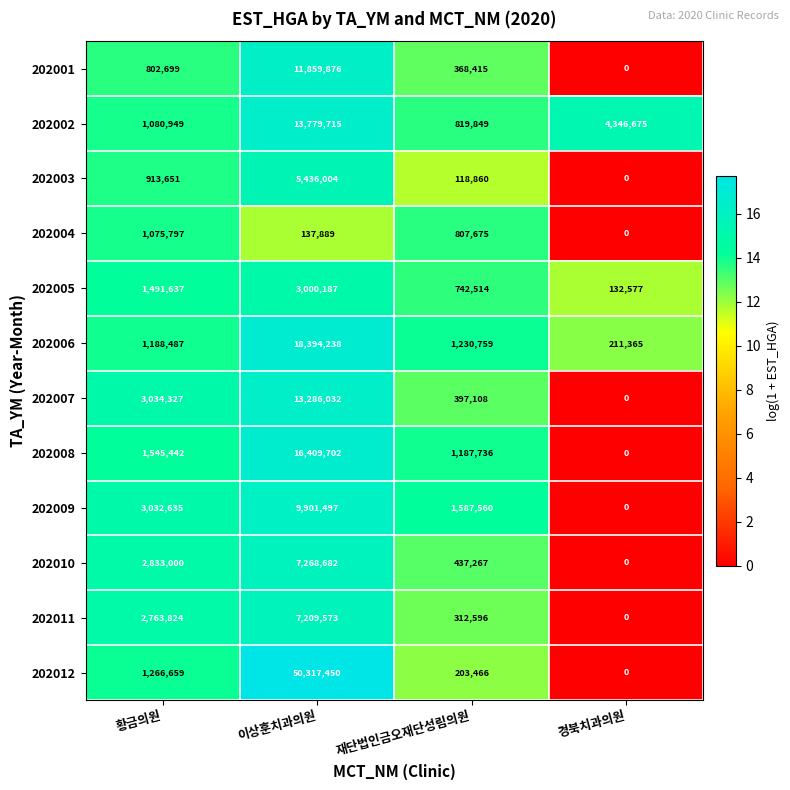

What is the sum of the 202007 values at 경북치과의원 and 이상훈치과의원?

13286032